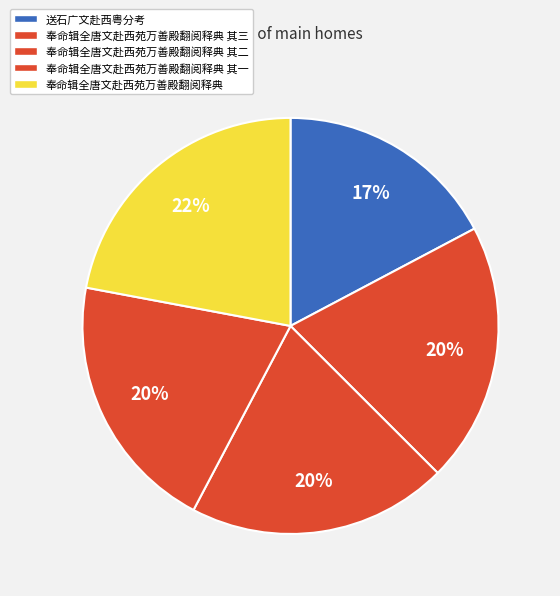

To the nearest percent, what is the combined percentage of 奉命辑全唐文赴西苑万善殿翻阅释典 其一 and 奉命辑全唐文赴西苑万善殿翻阅释典 其三?

40%